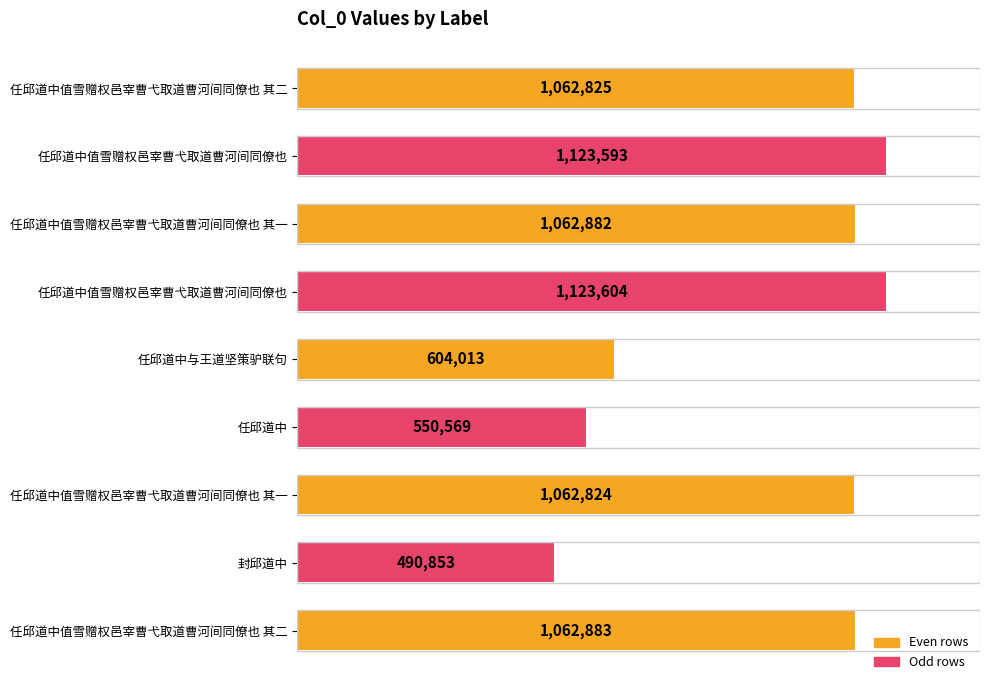

Are the bars horizontal?

Yes